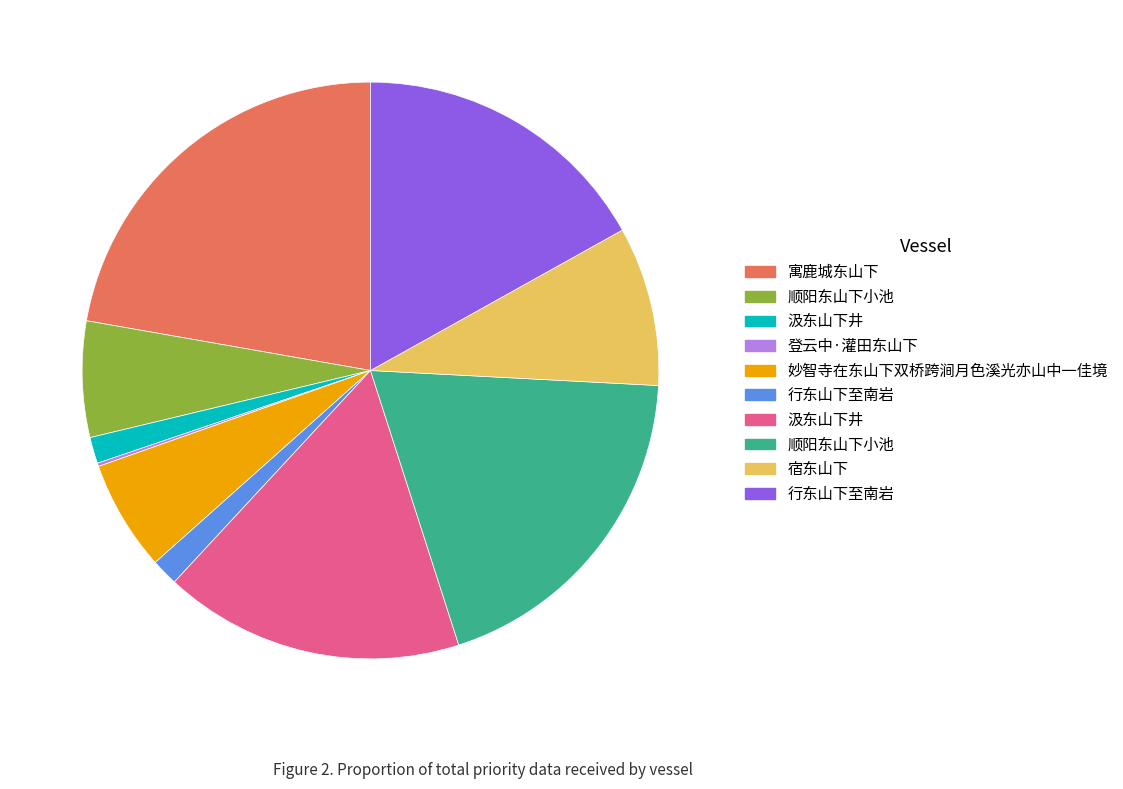

Does any single category account for the majority?

No